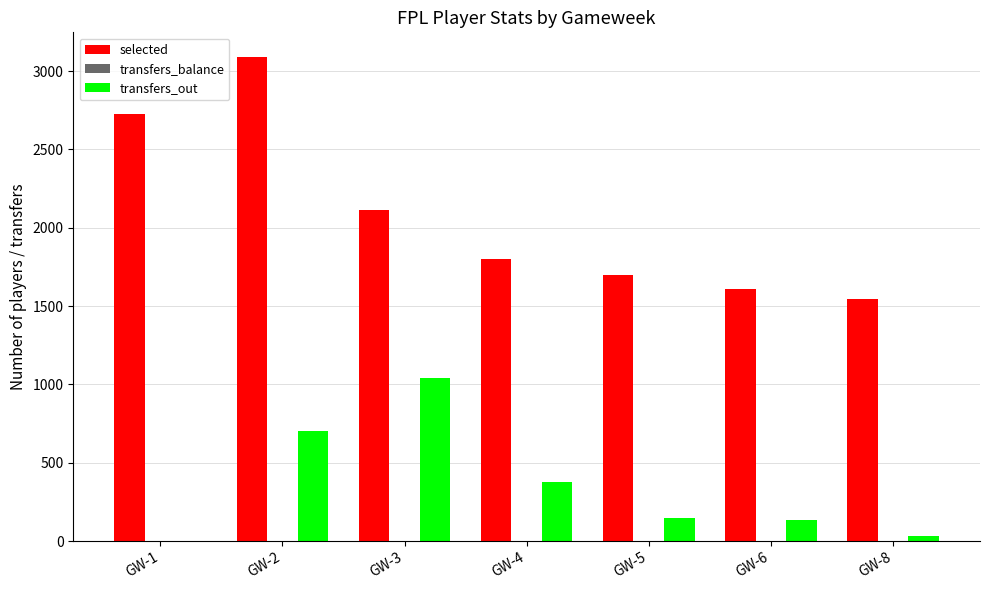

Which series has the largest range (max minus min)?

selected